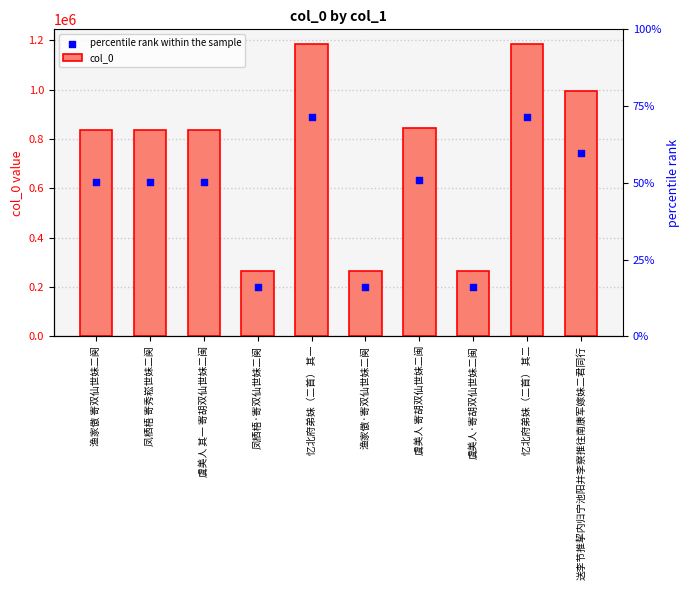

Which series contains the lowest Y value?

percentile rank within the sample